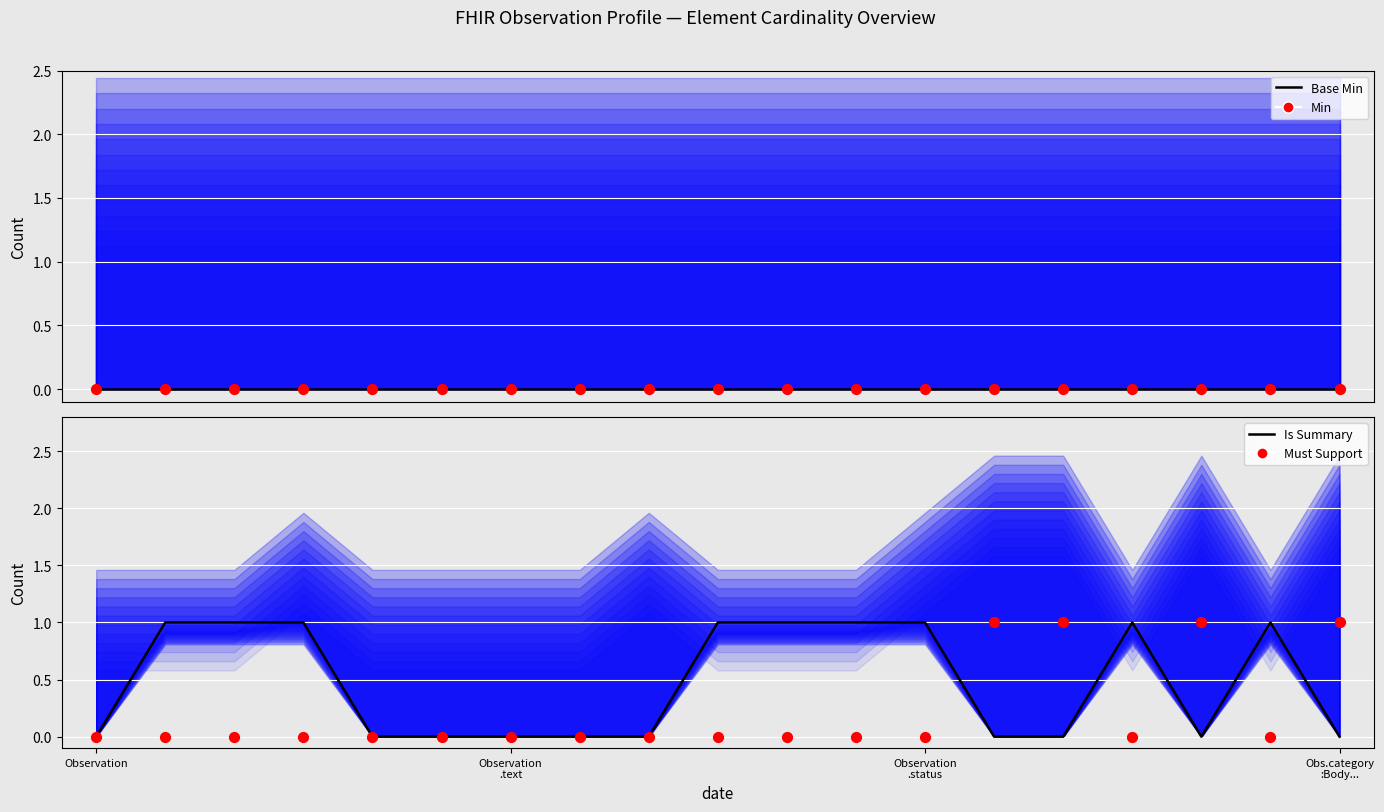

At how many categories does at least one series exceed 0?

13